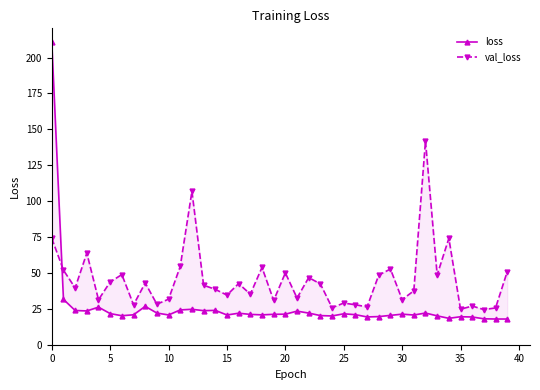

What is the value of the loss point at the 34th from the left?

20.1